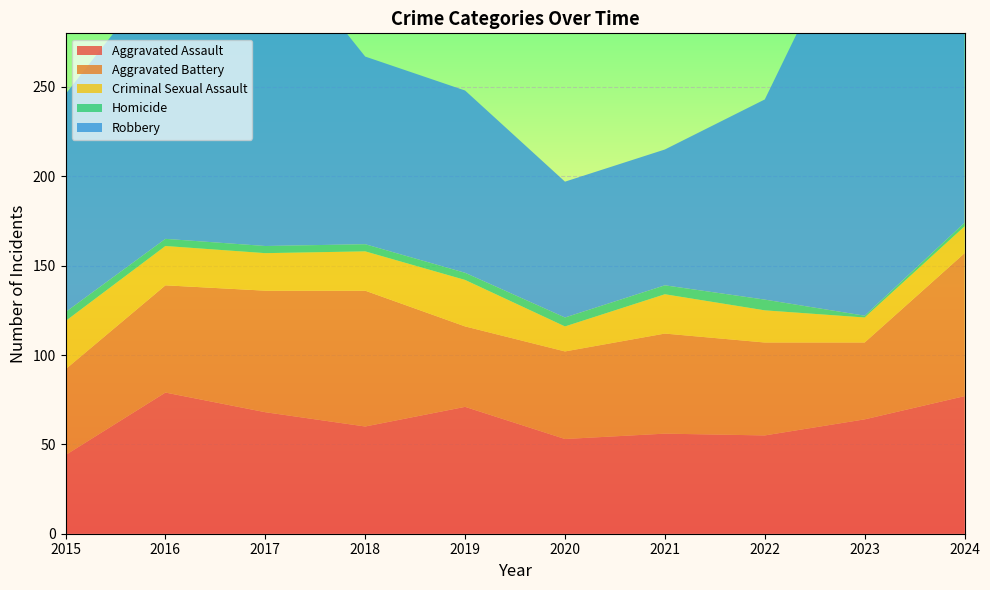

Reading right to left, what are all the values shown in this chart?

Aggravated Assault: 2024=77	2023=64	2022=55	2021=56	2020=53	2019=71	2018=60	2017=68	2016=79	2015=44
Aggravated Battery: 2024=80	2023=43	2022=52	2021=56	2020=49	2019=45	2018=76	2017=68	2016=60	2015=48
Criminal Sexual Assault: 2024=15	2023=14	2022=18	2021=22	2020=14	2019=26	2018=22	2017=21	2016=22	2015=27
Homicide: 2024=2	2023=1	2022=6	2021=5	2020=5	2019=4	2018=4	2017=4	2016=4	2015=5
Robbery: 2024=128	2023=236	2022=112	2021=76	2020=76	2019=102	2018=105	2017=176	2016=152	2015=122